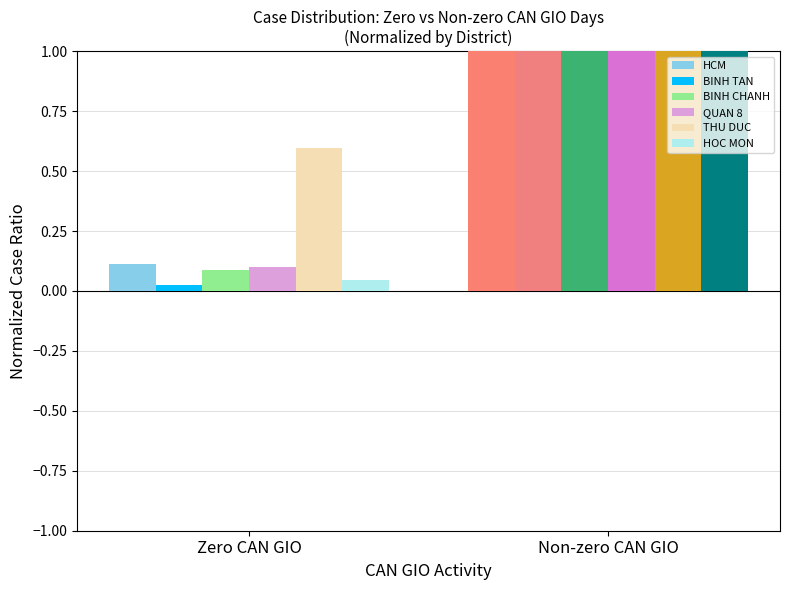

What is the spread (max minus min) of values at Zero CAN GIO?

0.6